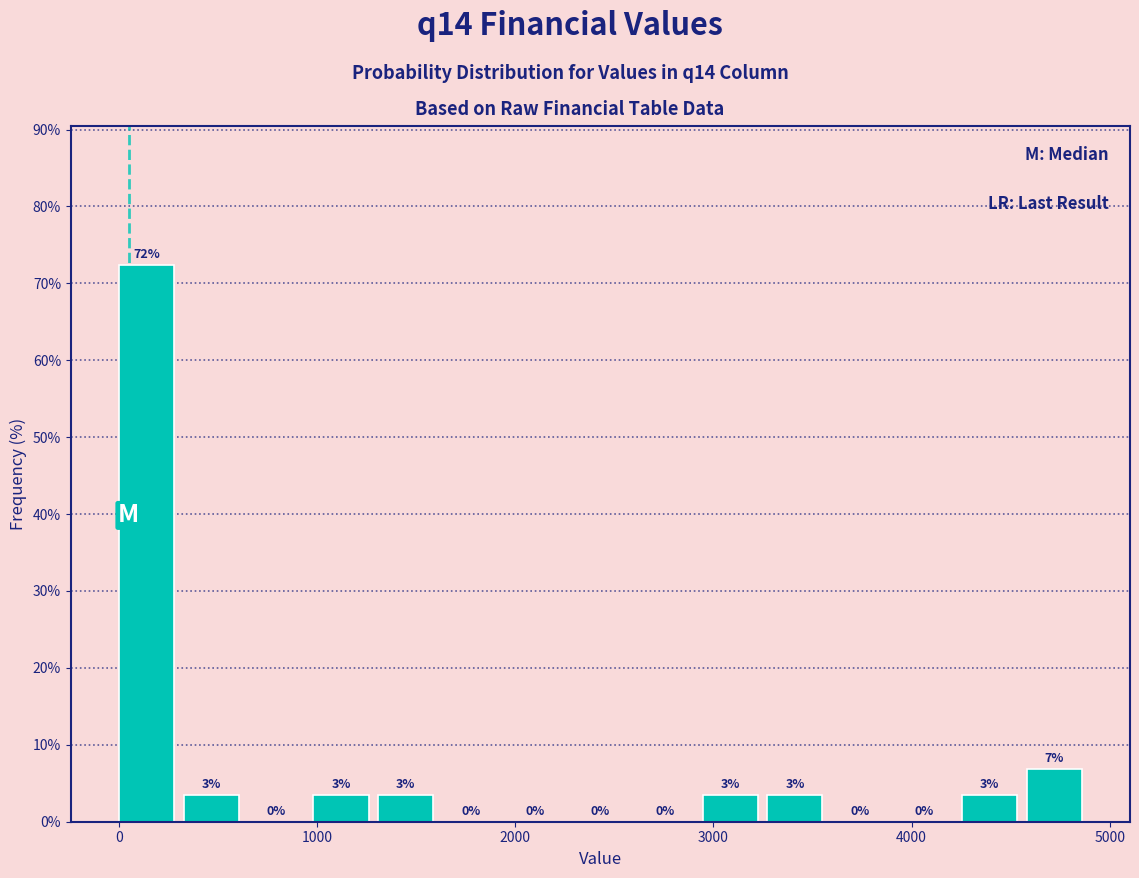

Read against the x-axis, roughly where is the centre of the tallest bar?

100